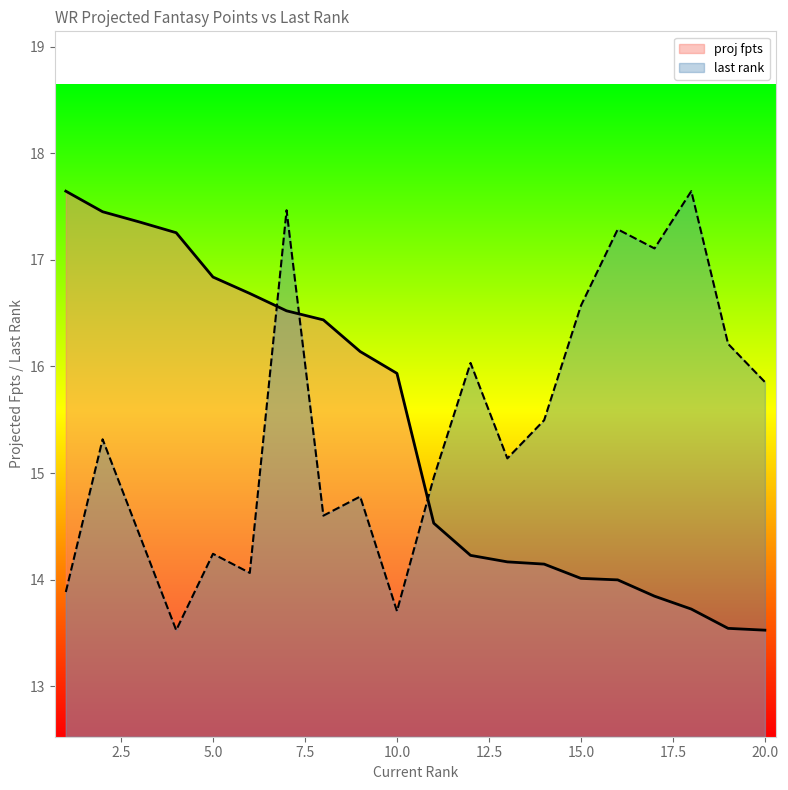

Reading left to right, extract all data points from this chart.

proj fpts: 17.6	17.5	17.4	17.3	16.8	16.7	16.5	16.4	16.1	15.9	14.5	14.2	14.2	14.1	14.0	14.0	13.8	13.7	13.5	13.5
last rank: 13.9	15.3	14.4	13.5	14.2	14.1	17.5	14.6	14.8	13.7	15.0	16.0	15.1	15.5	16.6	17.3	17.1	17.6	16.2	15.9